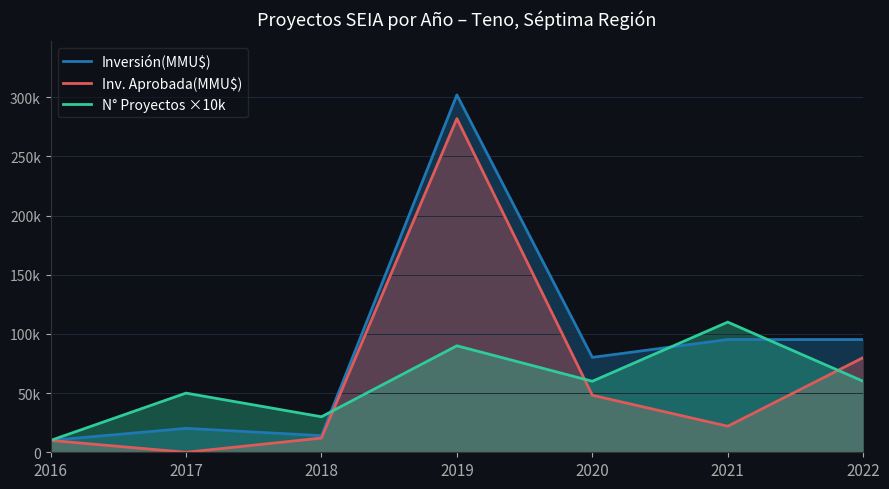

List the labels in order of Inversión(MMU$) value, smallest first.

2016, 2018, 2017, 2020, 2021, 2022, 2019